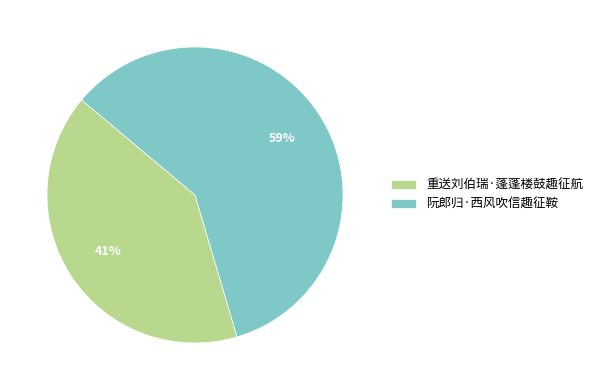

Count the number of slices in the pie.

2